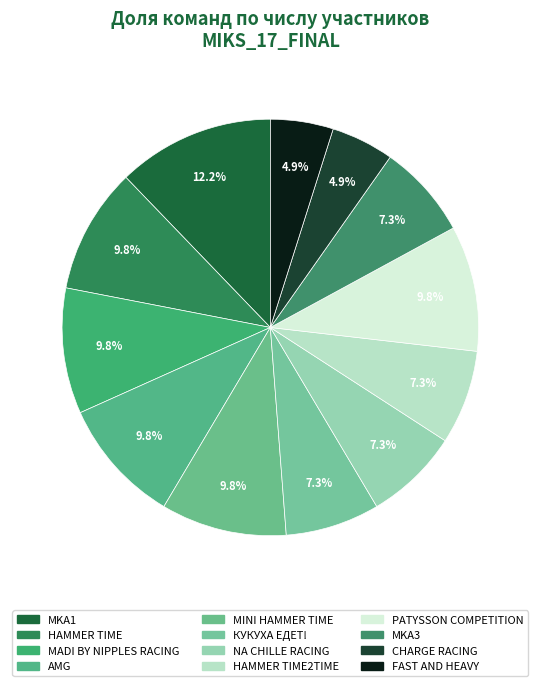

To the nearest percent, what percentage of the pie is MADI BY NIPPLES RACING?

10%